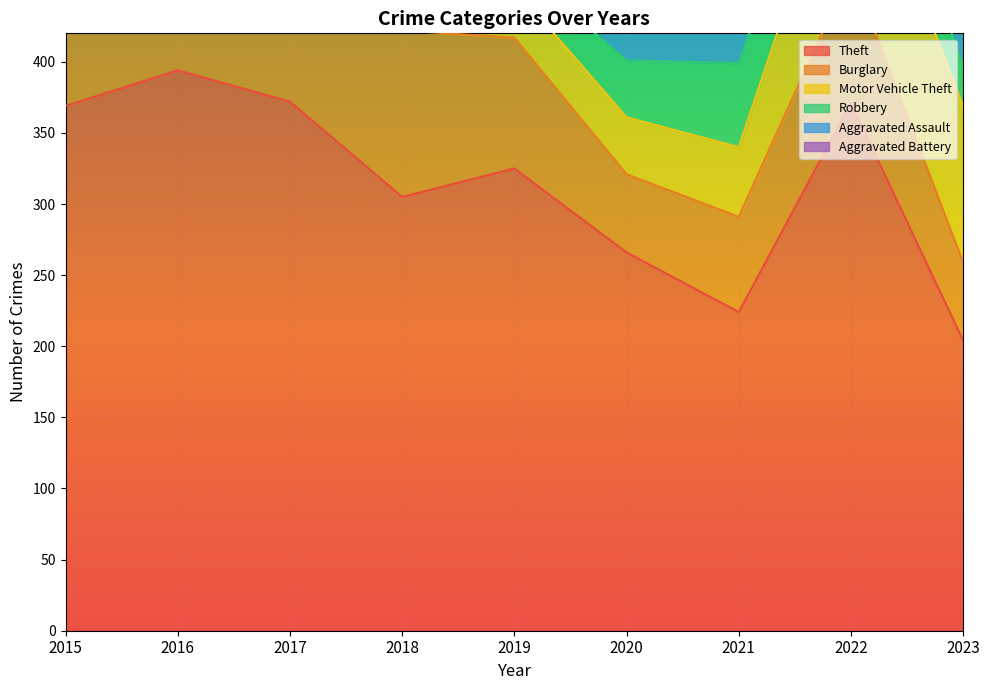

True or false: Aggravated Battery and Burglary cross at least once.

False